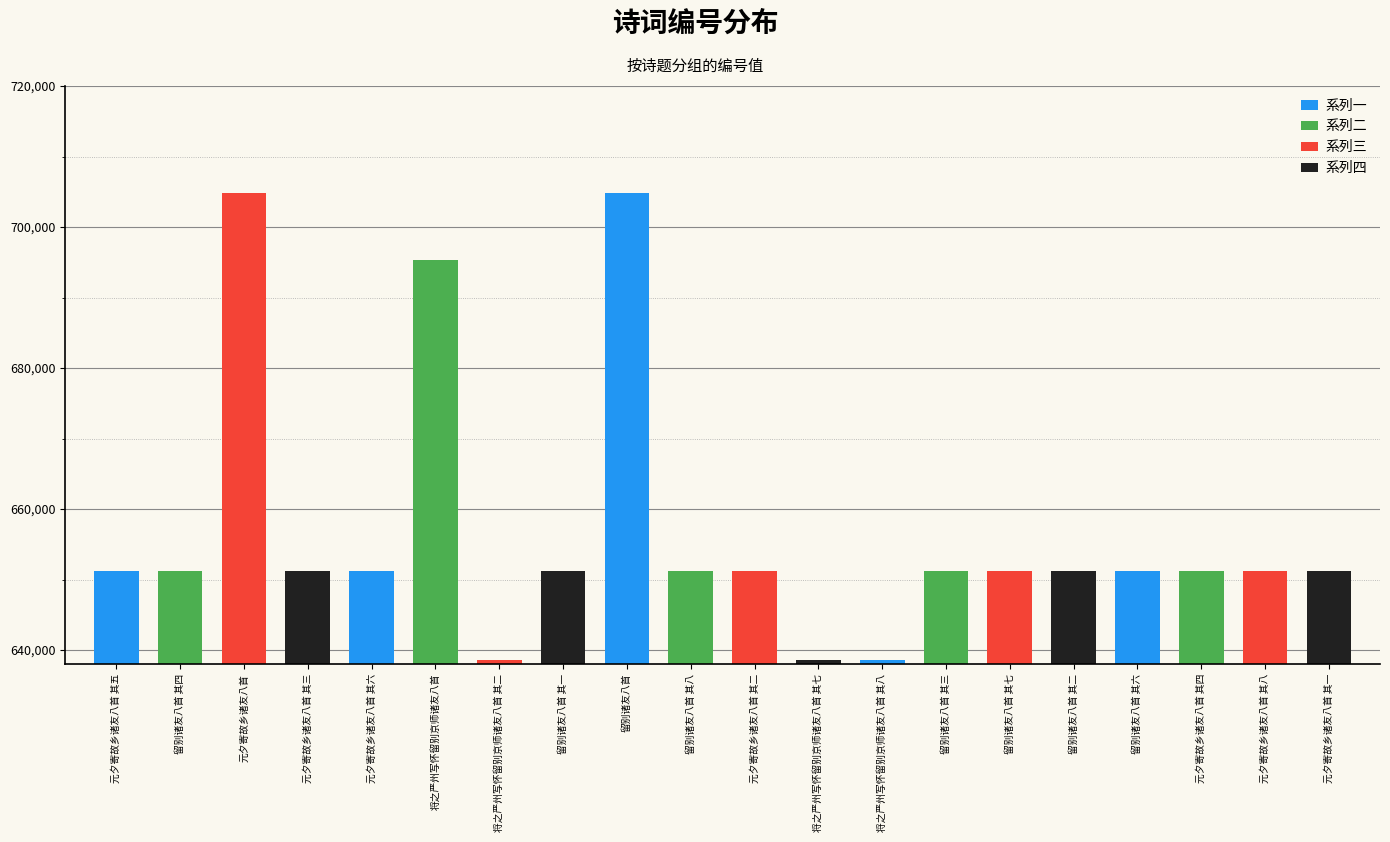

What is the sum of all values?

13137460